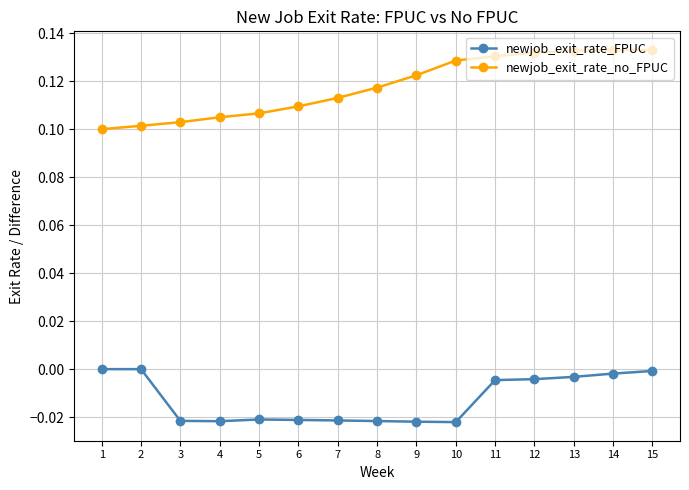

Which series changed the most between 10 and 13?

newjob_exit_rate_FPUC